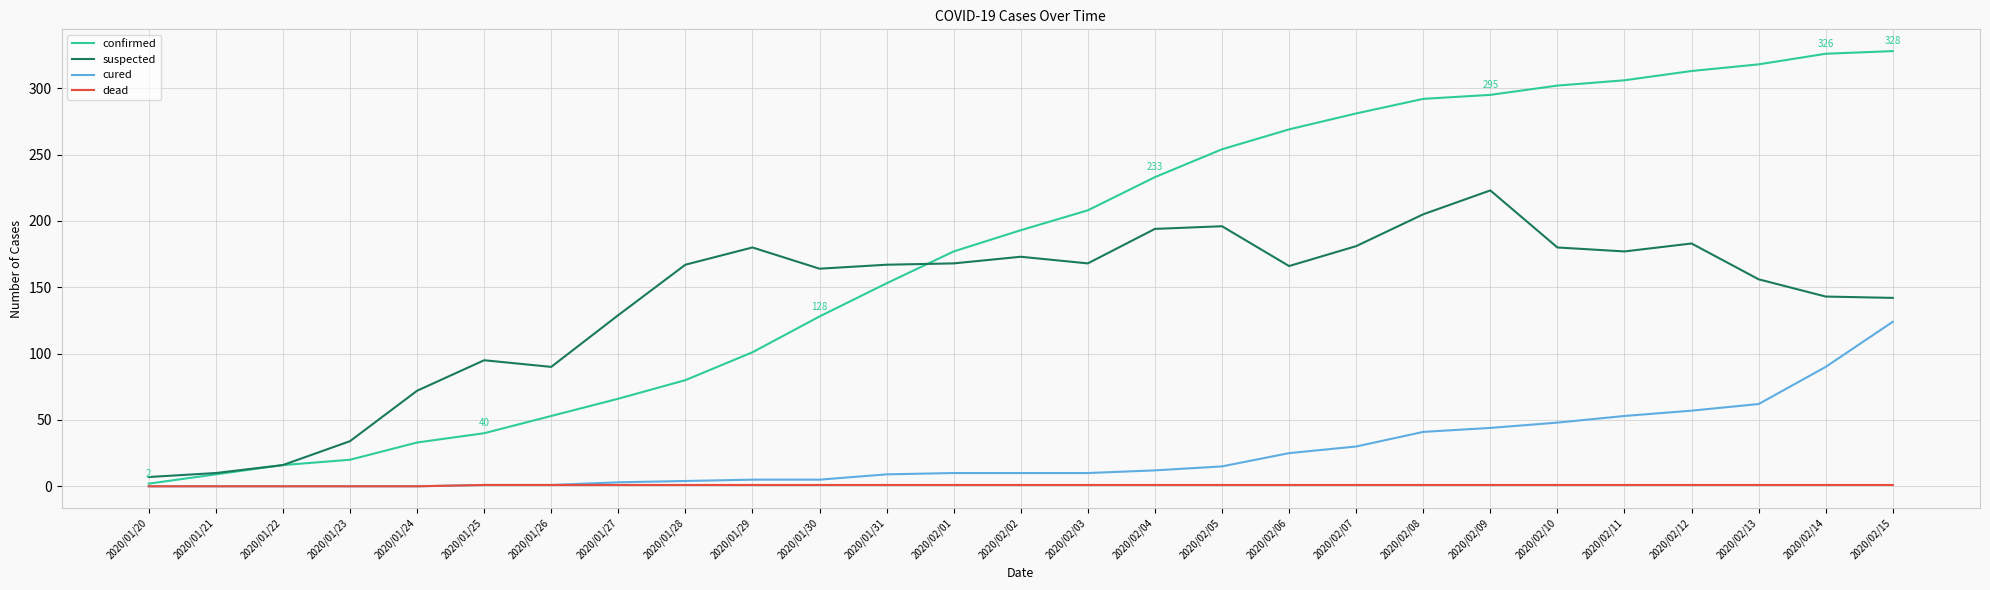

Which series has the widest spread of values?

confirmed